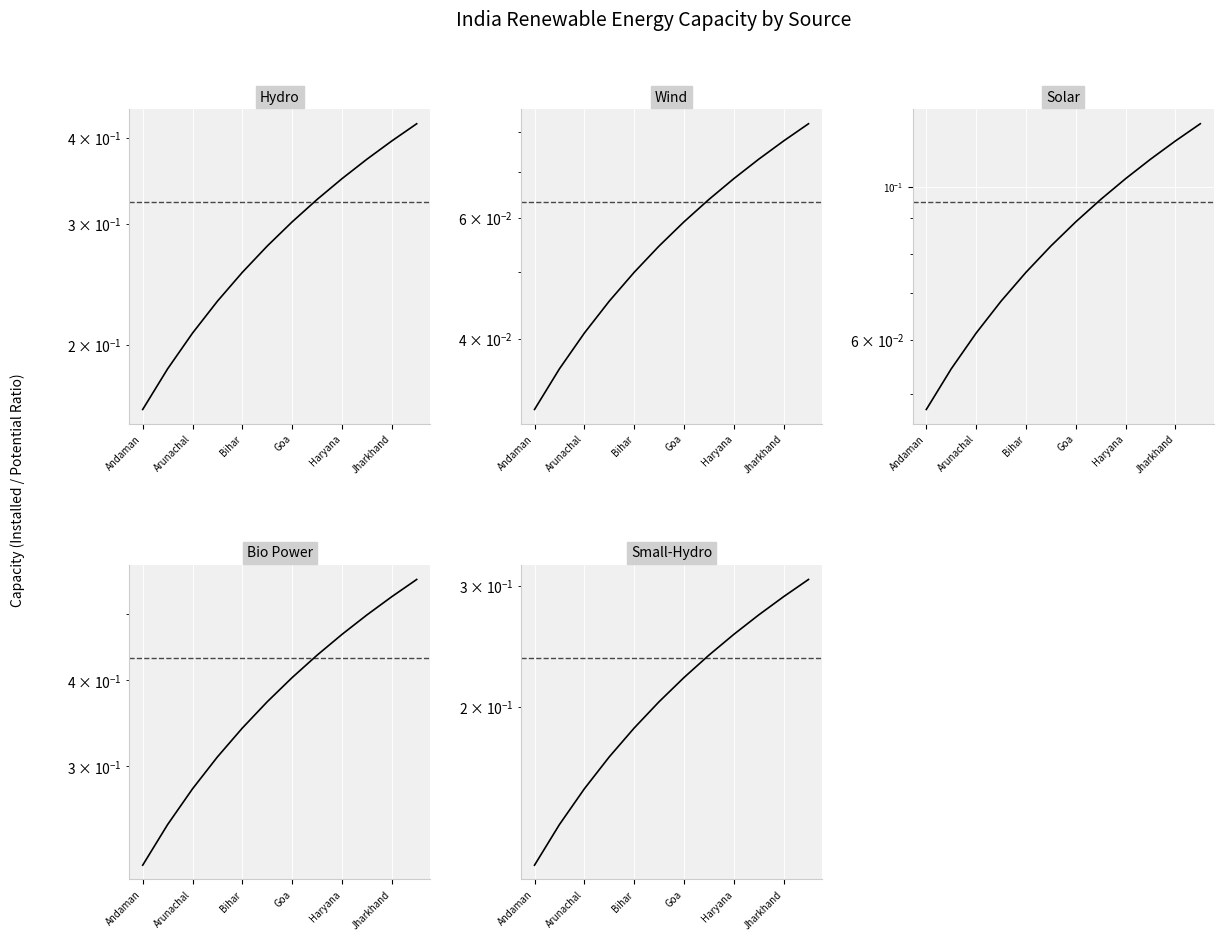

What are all the series names shown in the legend?

Hydro, Wind, Solar, Bio Power, Small-Hydro